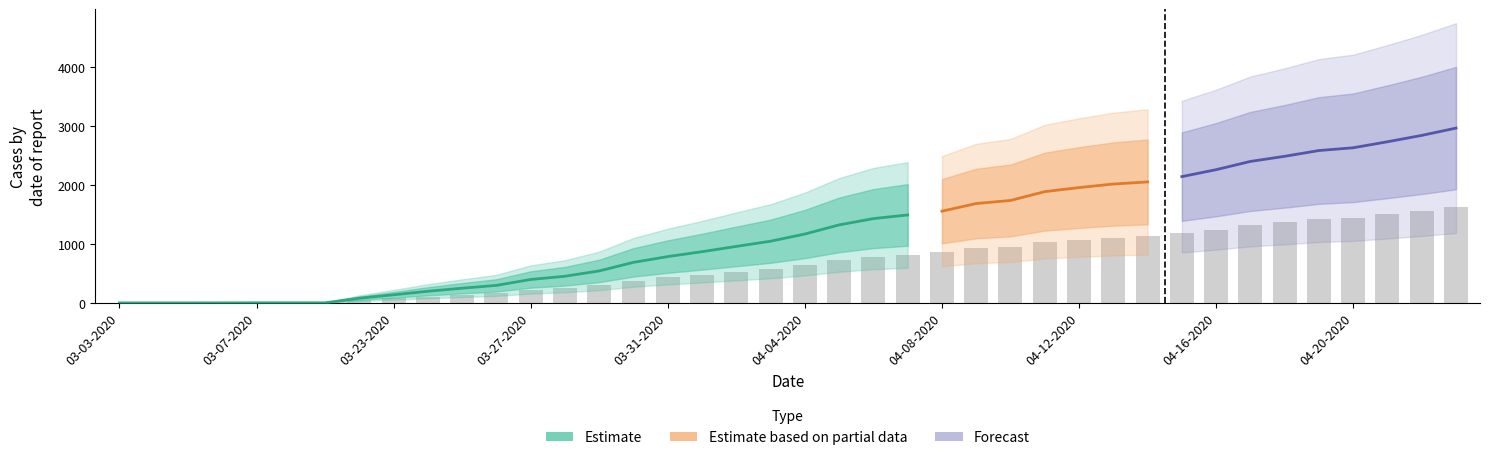

How many groups of bars are there?

40